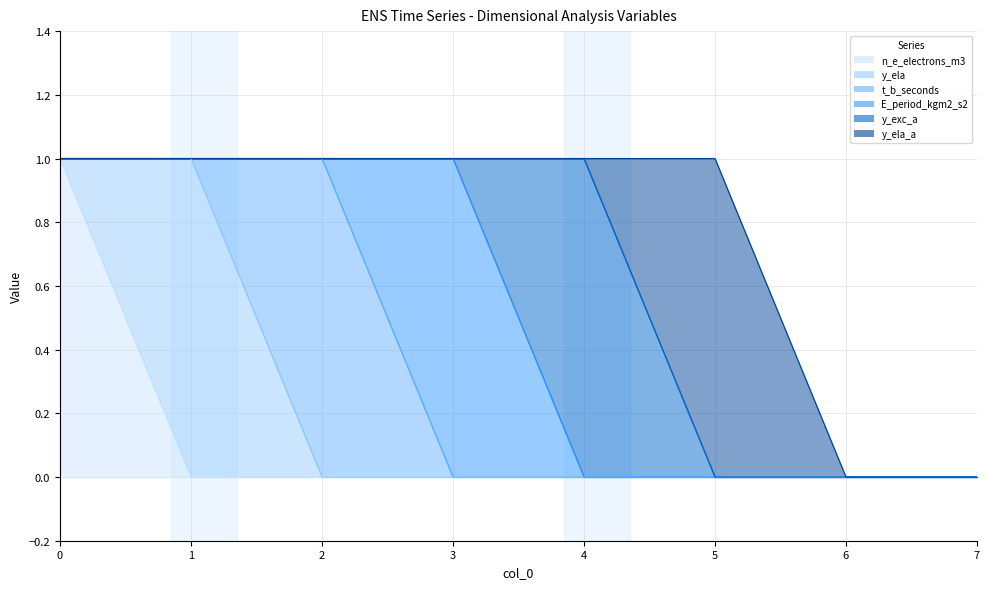

True or false: t_b_seconds and n_e_electrons_m3 intersect in this chart.

False